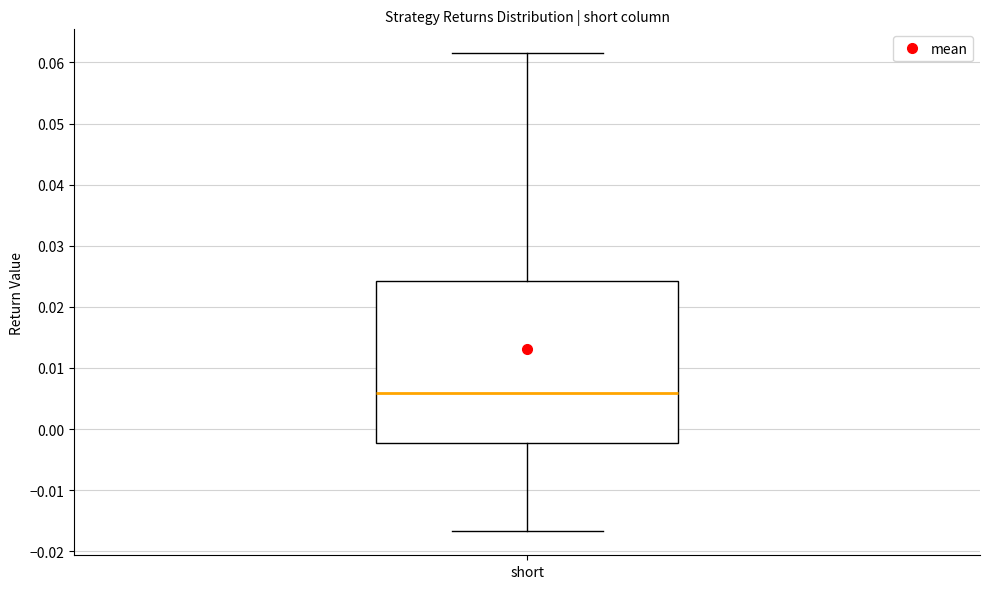

Where does the median line of the box for short sit on the y-axis? The values are not printed on the chart, so give them approximately, as read against the axis.

0.006